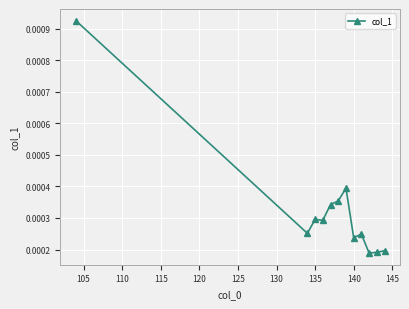

How many values are between 0 and 1?

12